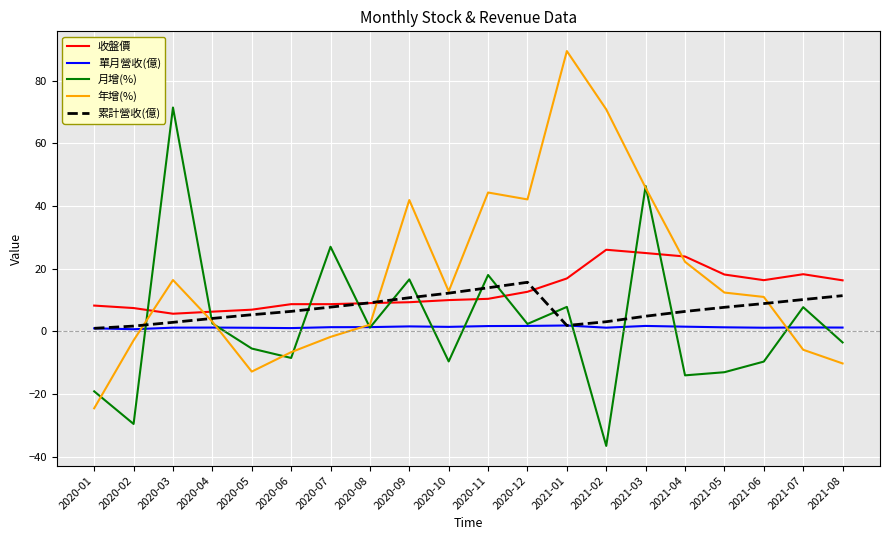

Which series has the largest total across all categories?

年增(%)